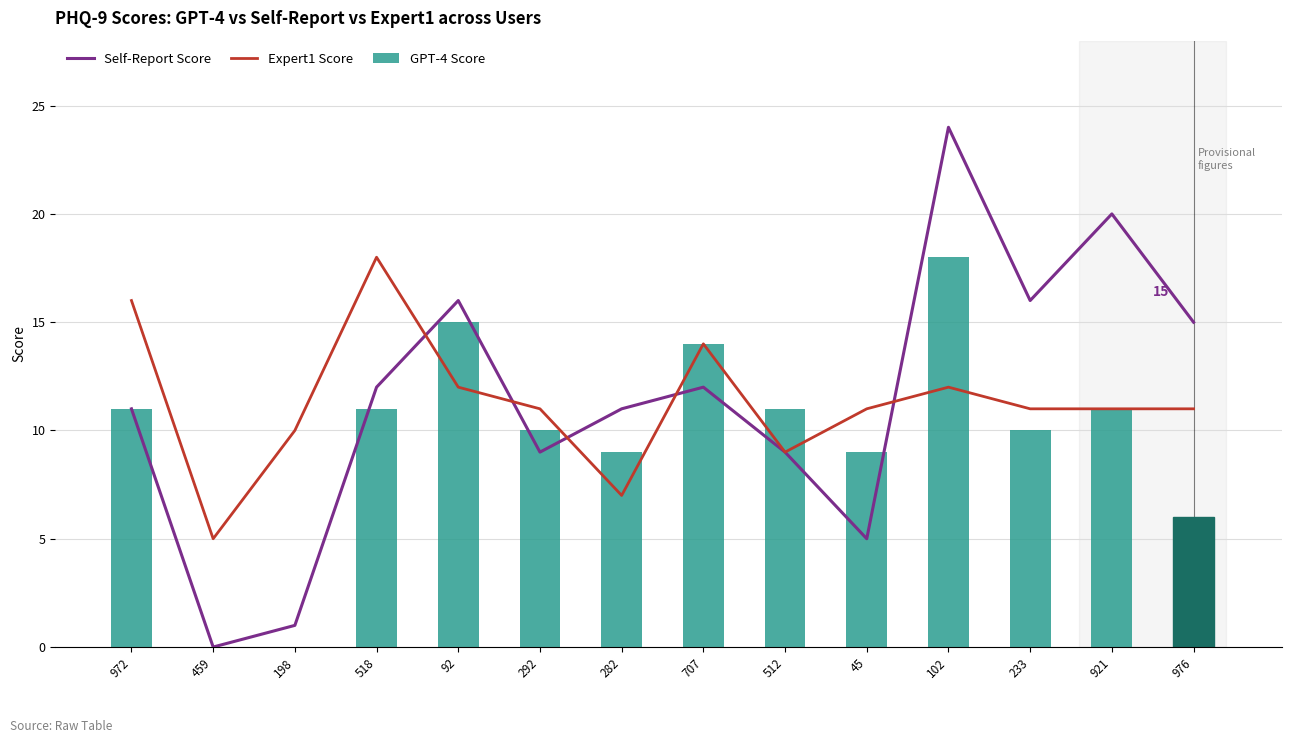

What value does the Expert1 Score series have at 518, to the nearest 5?

20